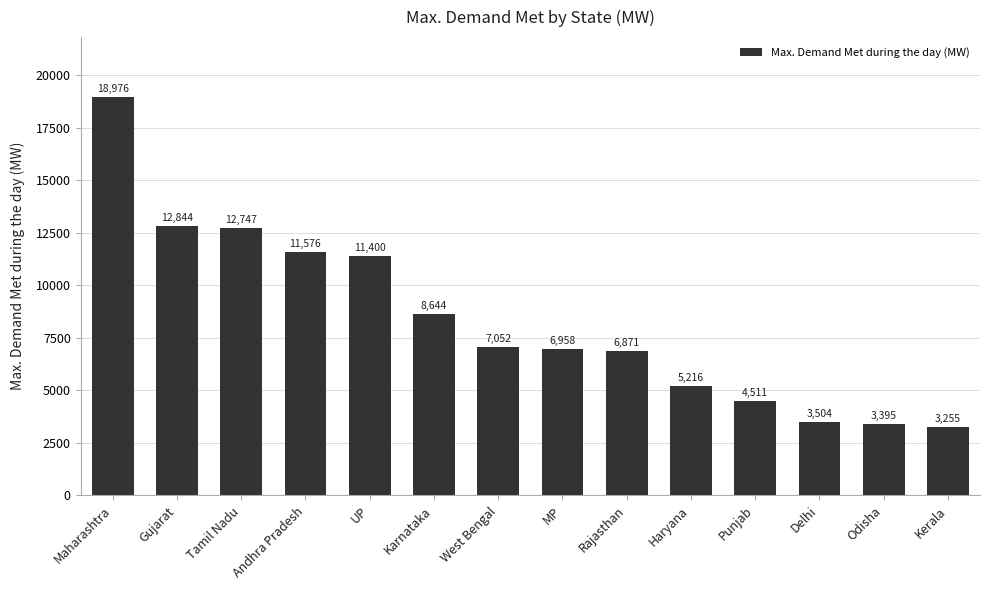

Count the number of categories in the chart.

14